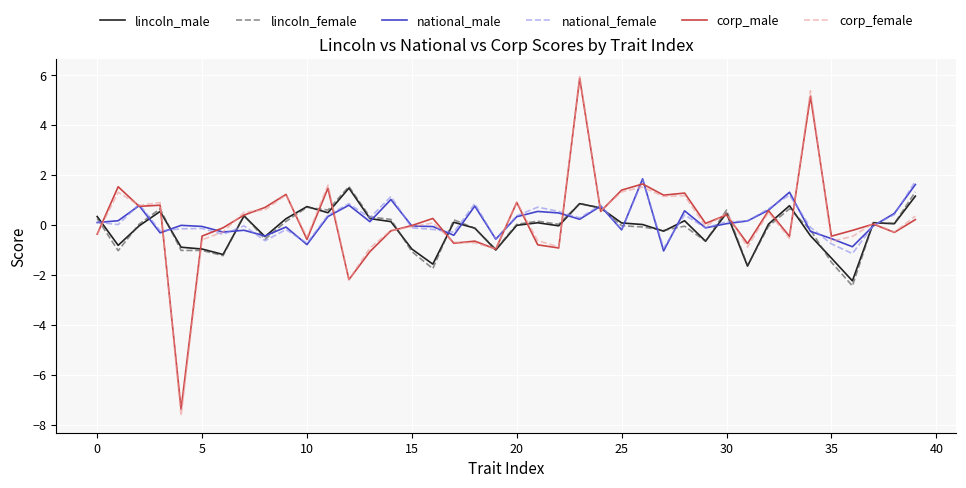

What is the lowest value of the lincoln_female series?

-2.4